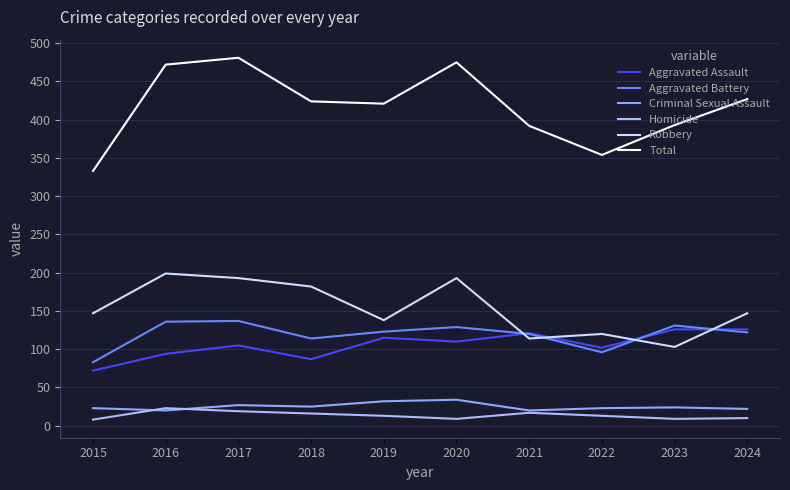

How many interior local peaks does the Aggravated Battery series have?

3